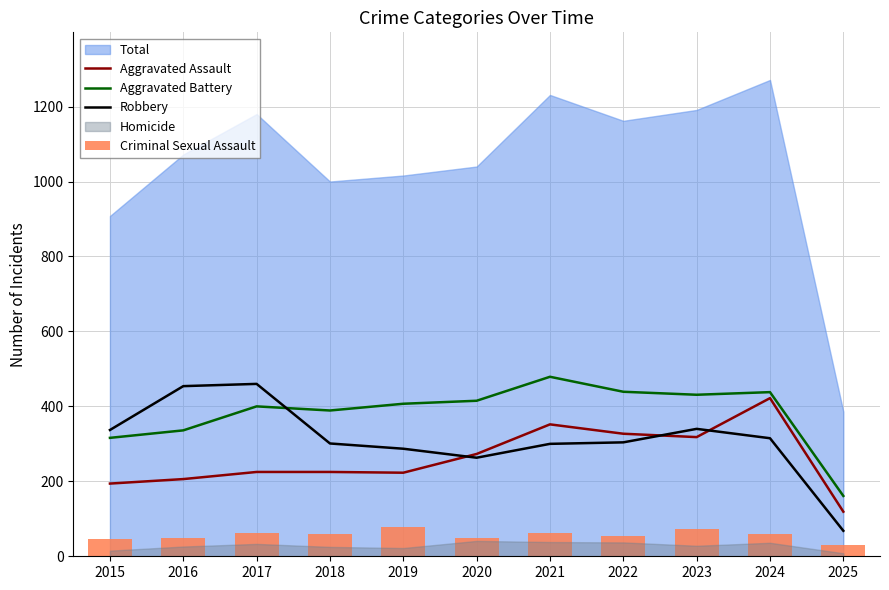

What is the total value across all series at 2016?

1046